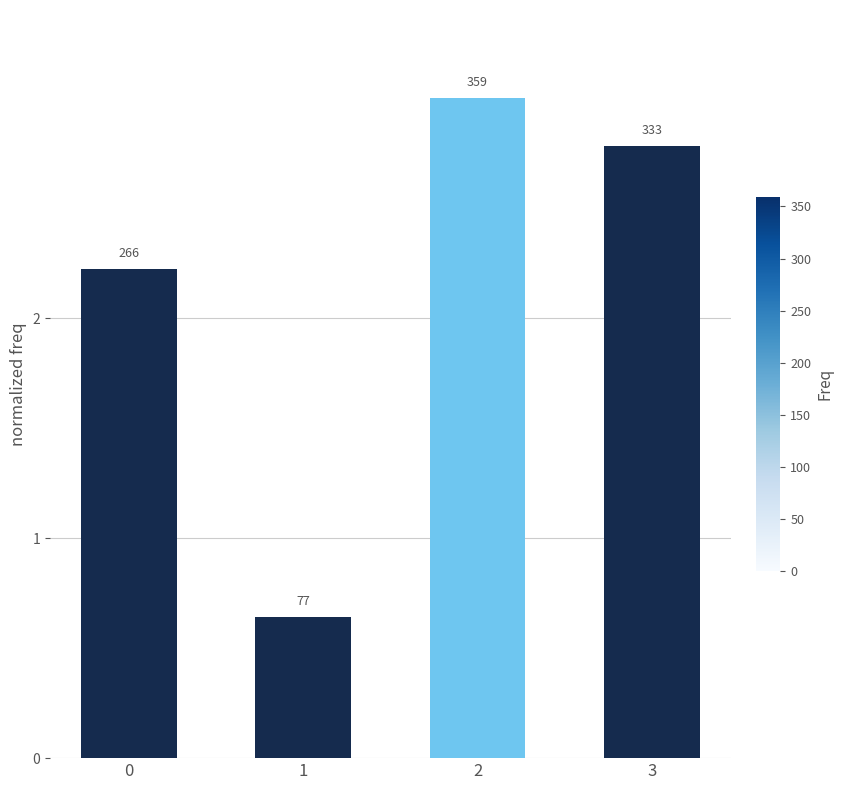

What is the change in value from 1 to 2?

+2.4